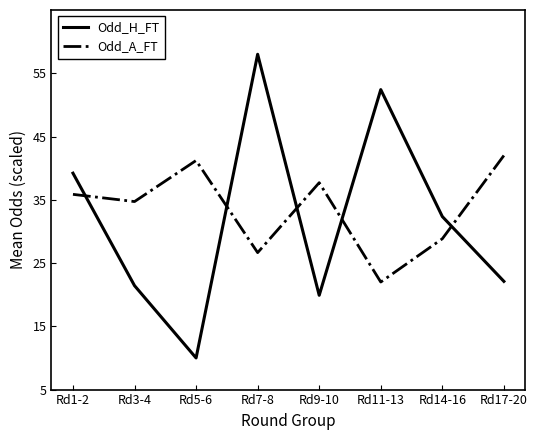

What position from the left is Rd14-16?

7